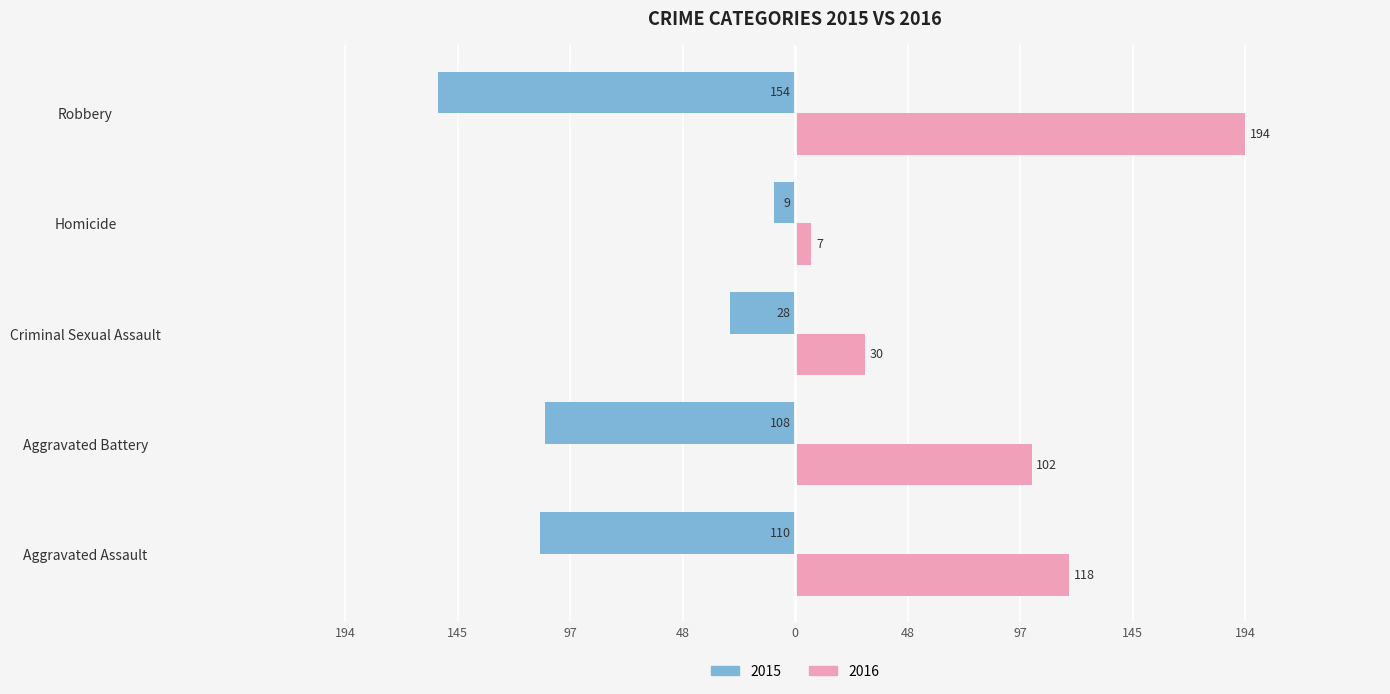

Is it true that 2015 equals -9 at Homicide?

True